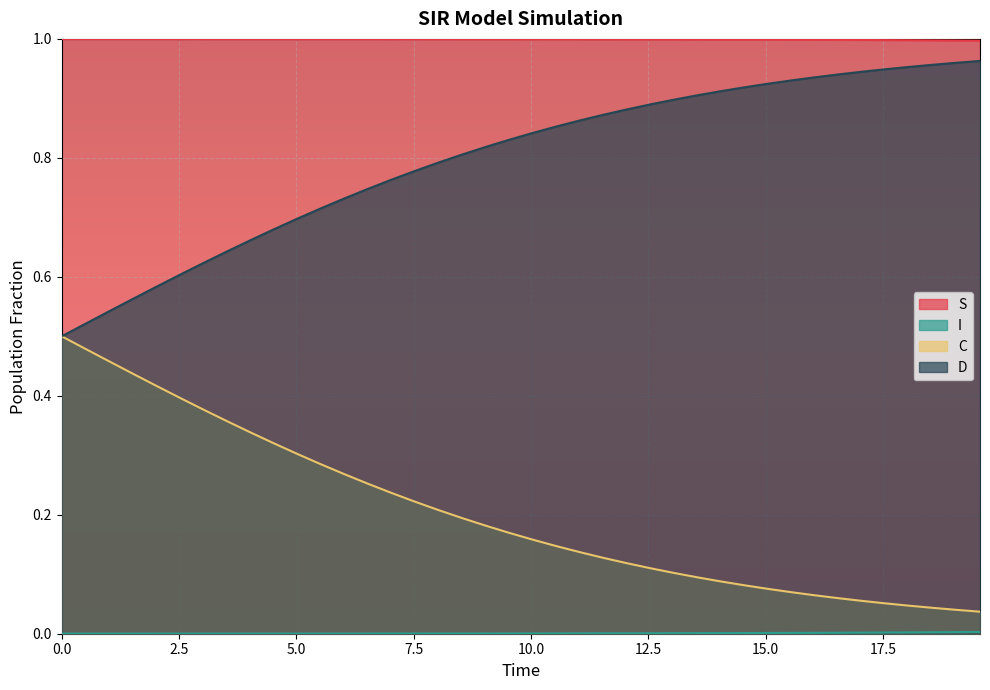

Which series has the largest total across all categories?

S